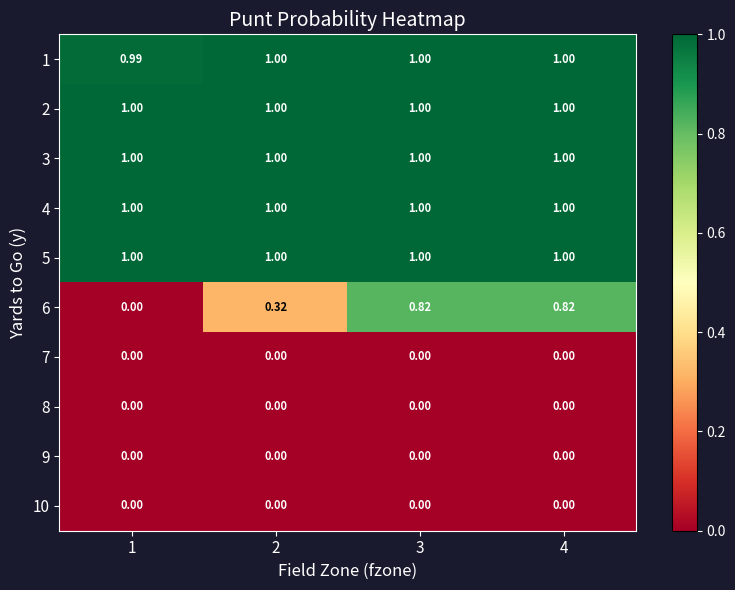

Is the value of 5 at 1 greater than the value of 6 at 1?

Yes